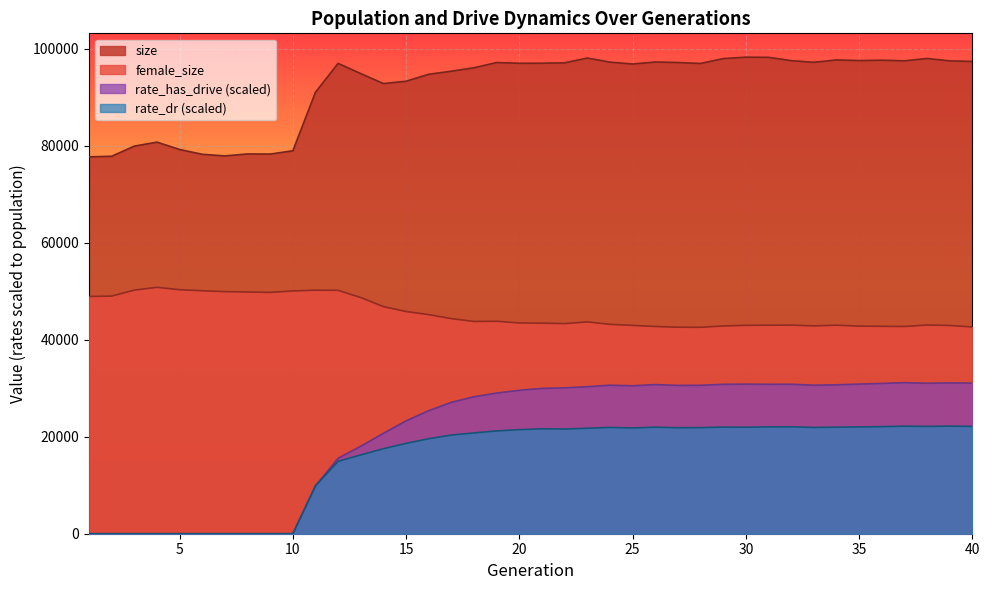

How many interior local peaks does the female_size series have?

7